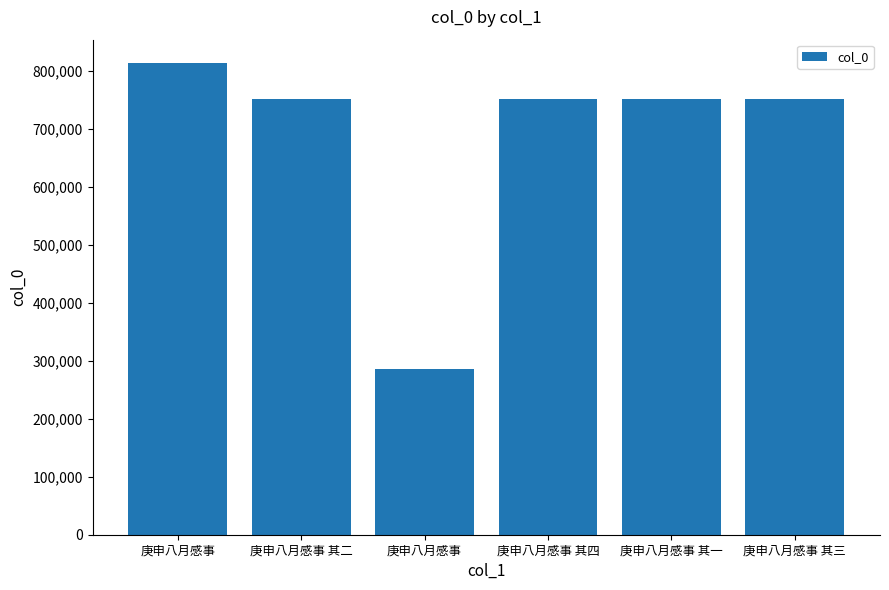

Reading right to left, extract all data points from this chart.

庚申八月感事 其三=752103	庚申八月感事 其一=752101	庚申八月感事 其四=752104	庚申八月感事=285723	庚申八月感事 其二=752102	庚申八月感事=813518